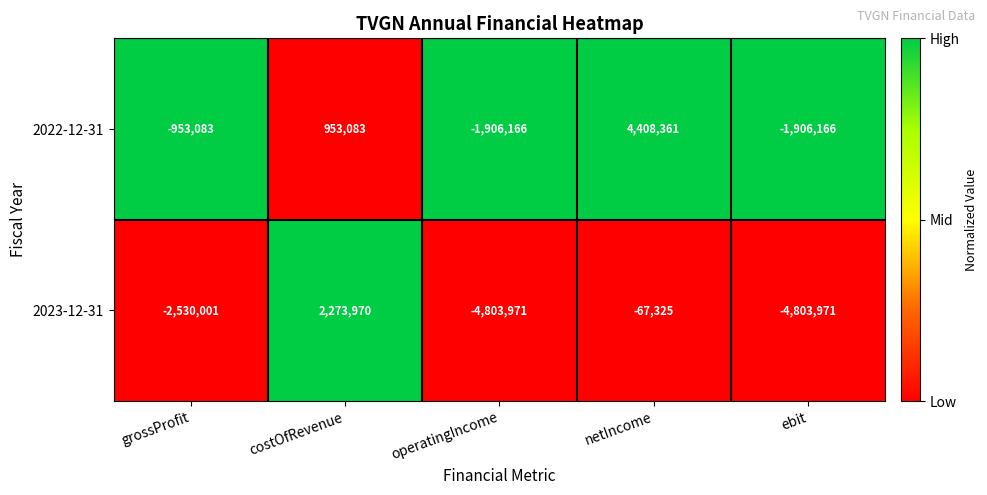

Count the number of data series in this chart.

2